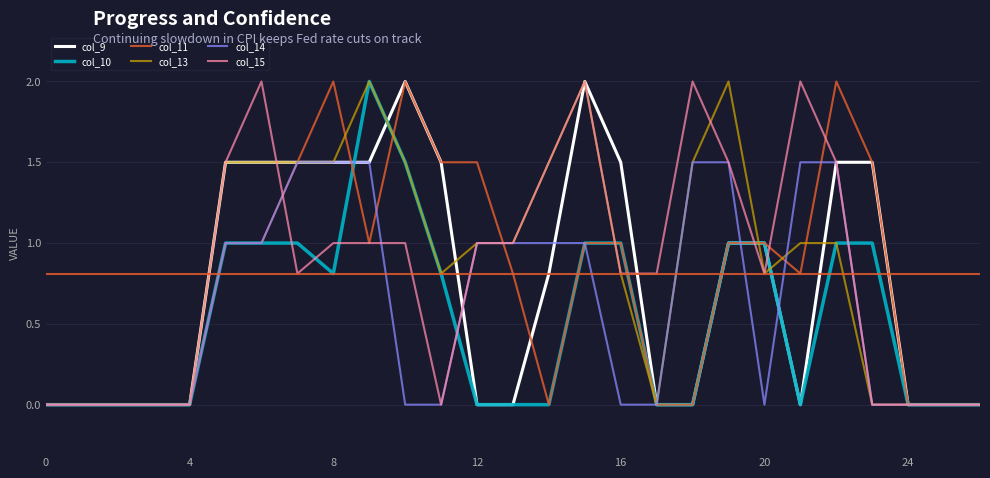

What is the maximum value shown in the chart?

2.0